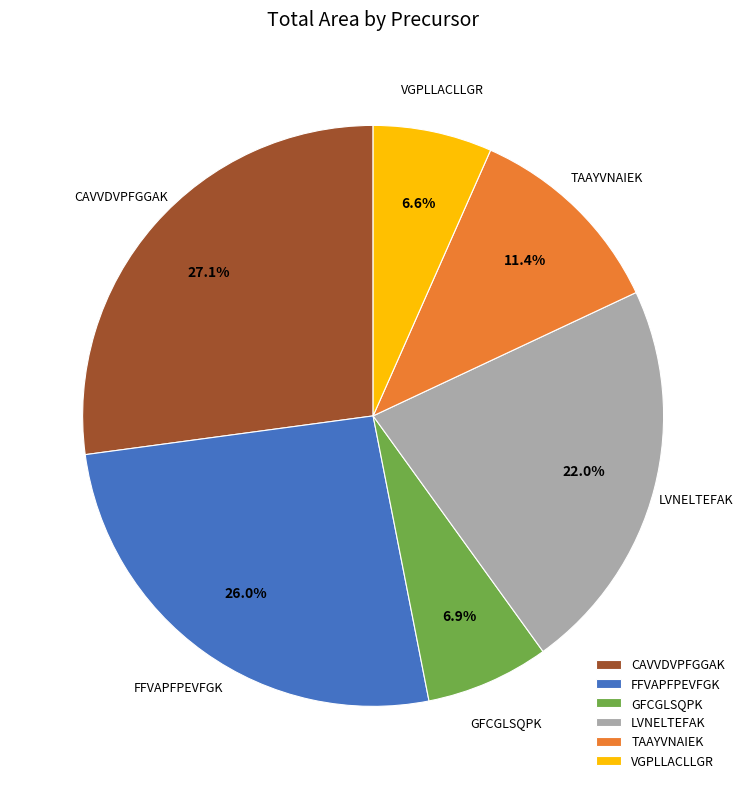

What is the largest slice in the pie chart?

CAVVDVPFGGAK